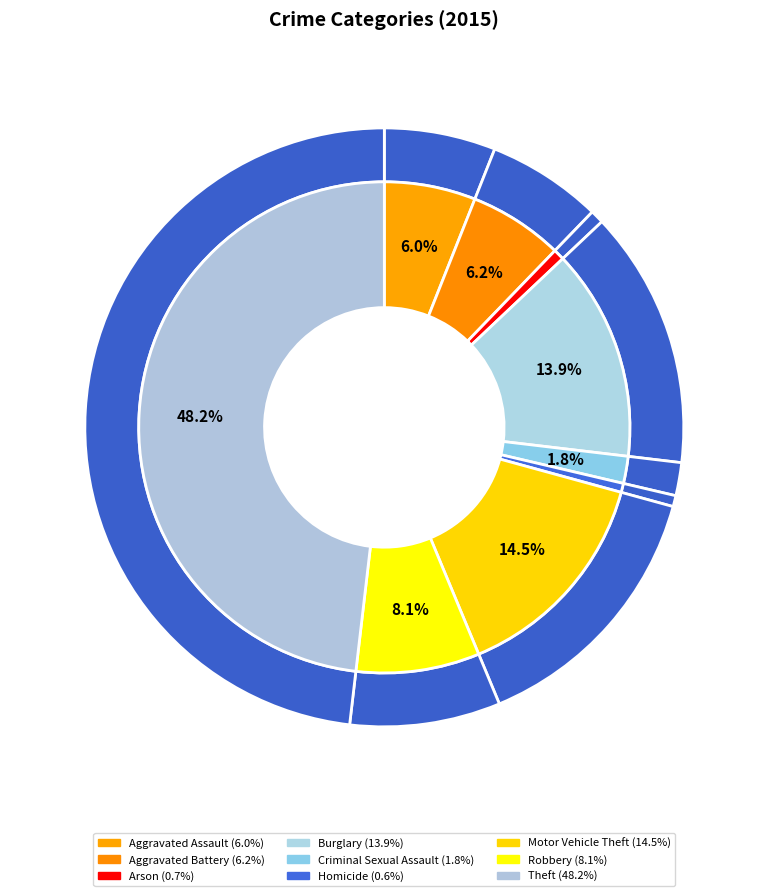

Is it true that Homicide is 1% of the pie?

True